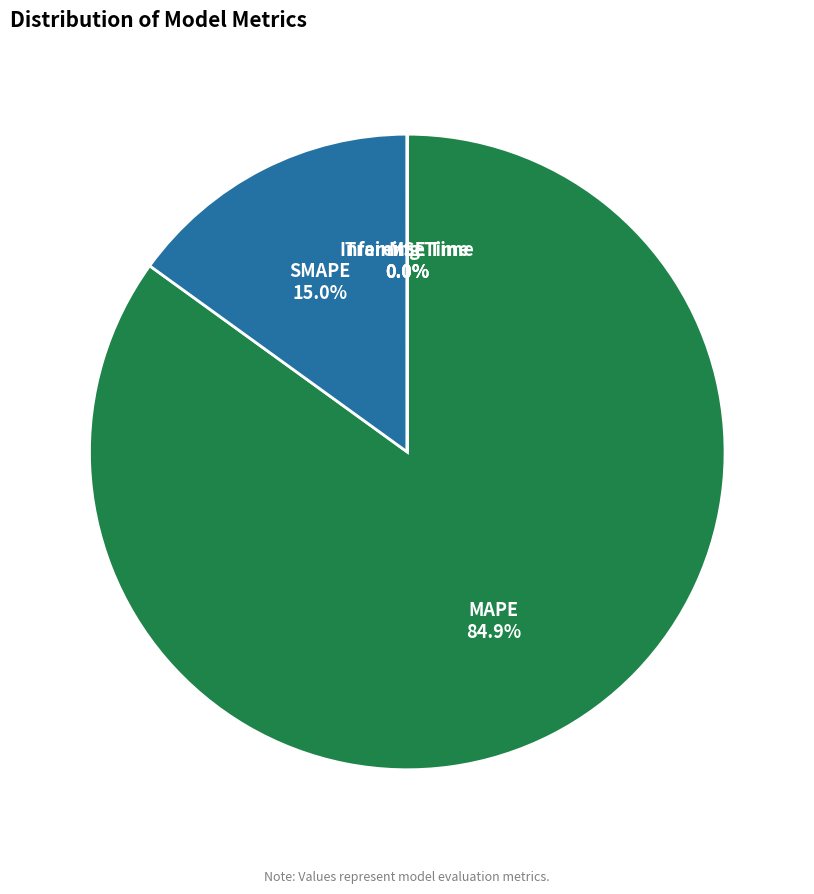

Which slice is the largest?

MAPE